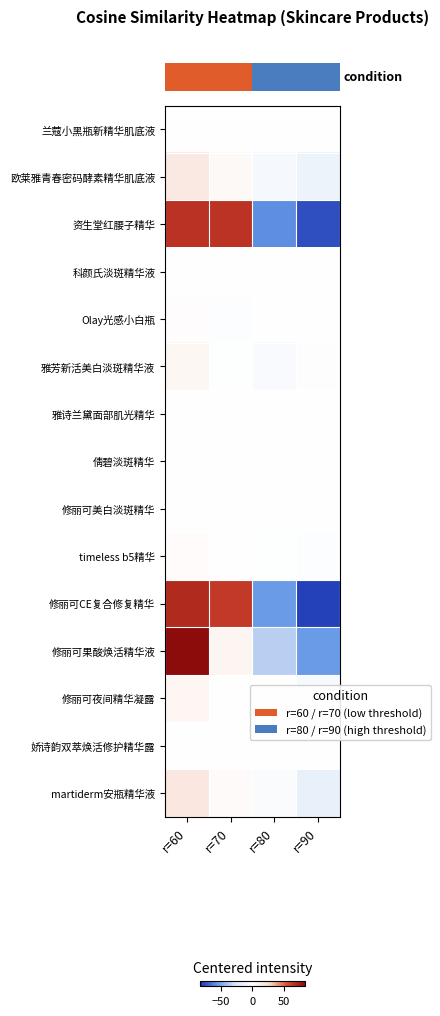

Reading left to right, list all the values displayed in this chart.

row_0: r=60=0.0	r=70=0.0	r=80=0.0	r=90=0.0
row_1: r=60=15.2	r=70=4.2	r=80=-6.8	r=90=-12.8
row_2: r=60=67.5	r=70=66.5	r=80=-58.5	r=90=-75.5
row_3: r=60=0.0	r=70=0.0	r=80=0.0	r=90=0.0
row_4: r=60=1.5	r=70=-1.5	r=80=0.5	r=90=-0.5
row_5: r=60=5.8	r=70=-1.2	r=80=-5.2	r=90=0.8
row_6: r=60=0.0	r=70=0.0	r=80=0.0	r=90=0.0
row_7: r=60=0.0	r=70=0.0	r=80=0.0	r=90=0.0
row_8: r=60=0.0	r=70=0.0	r=80=0.0	r=90=0.0
row_9: r=60=2.2	r=70=0.2	r=80=-0.8	r=90=-1.8
row_10: r=60=70.2	r=70=64.2	r=80=-54.8	r=90=-79.8
row_11: r=60=84.0	r=70=7.0	r=80=-36.0	r=90=-55.0
row_12: r=60=6.5	r=70=0.5	r=80=-0.5	r=90=-6.5
row_13: r=60=0.0	r=70=0.0	r=80=0.0	r=90=0.0
row_14: r=60=17.0	r=70=3.0	r=80=-4.0	r=90=-16.0